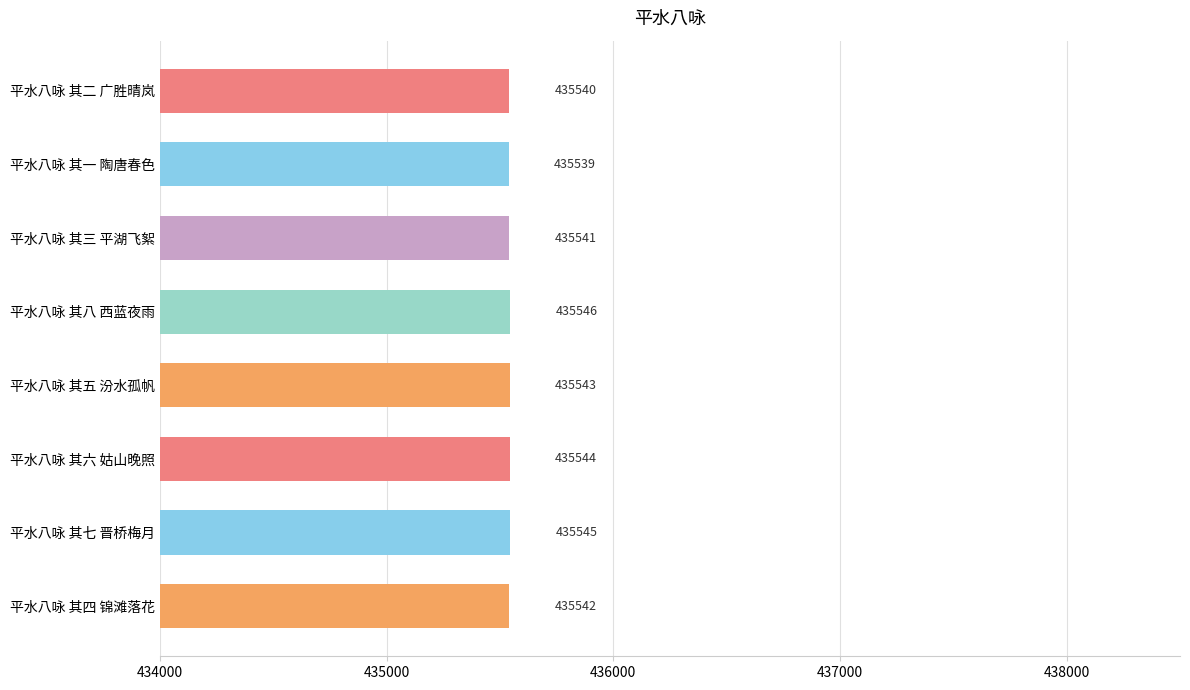

Rank the categories by value from lowest to highest.

平水八咏 其一 陶唐春色, 平水八咏 其二 广胜晴岚, 平水八咏 其三 平湖飞絮, 平水八咏 其四 锦滩落花, 平水八咏 其五 汾水孤帆, 平水八咏 其六 姑山晚照, 平水八咏 其七 晋桥梅月, 平水八咏 其八 西蓝夜雨